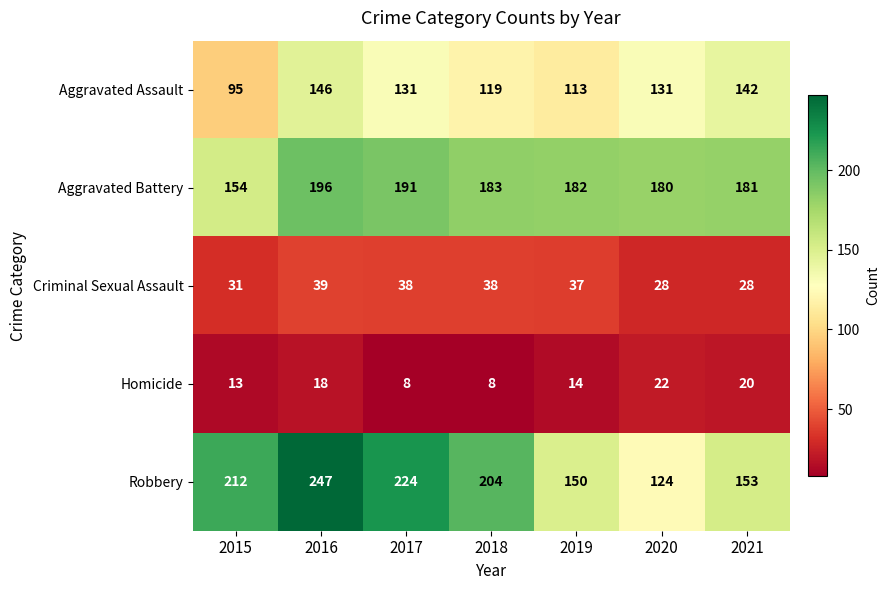

Rank the series by their maximum value, from highest to lowest.

Robbery, Aggravated Battery, Aggravated Assault, Criminal Sexual Assault, Homicide